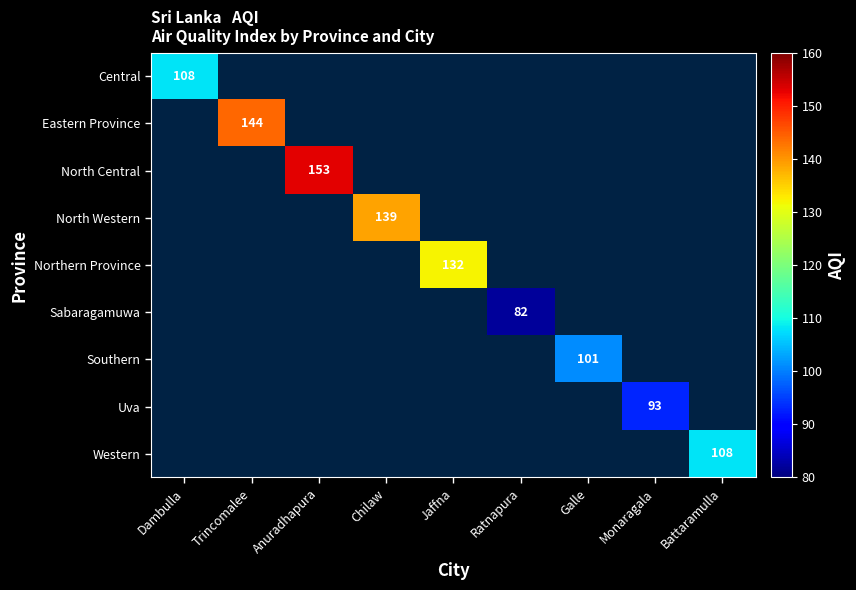

True or false: Western has a value of 108.0 at Battaramulla.

True